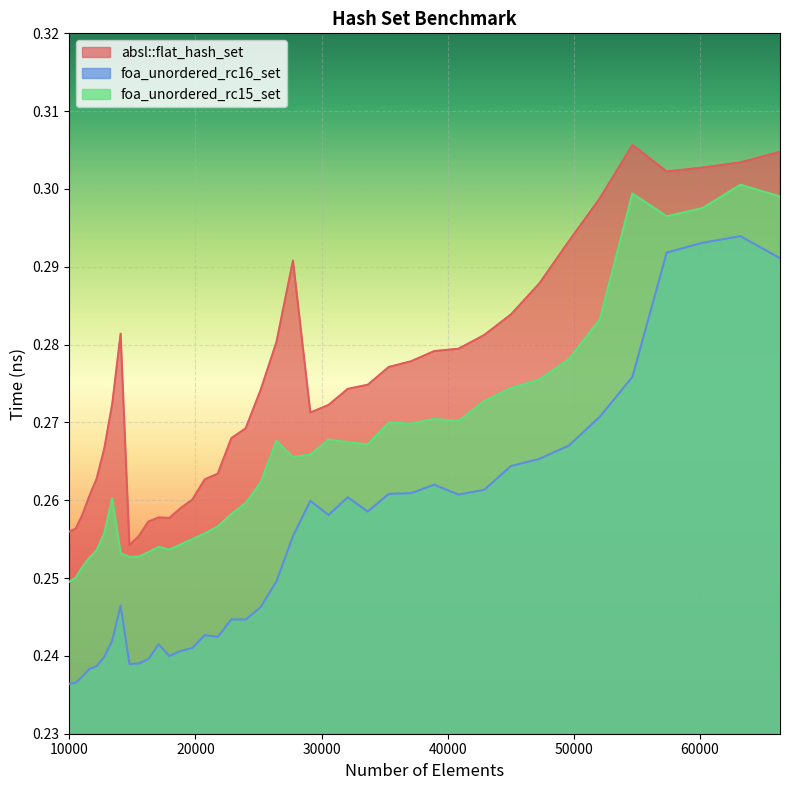

Which series has the largest total across all categories?

absl::flat_hash_set